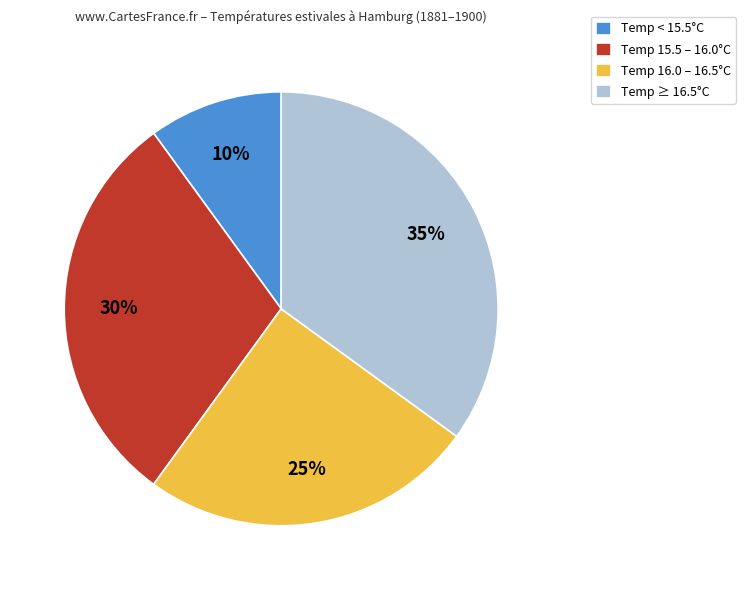

The Temp ≥ 16.5°C slice represents 35% of the pie. True or false?

True